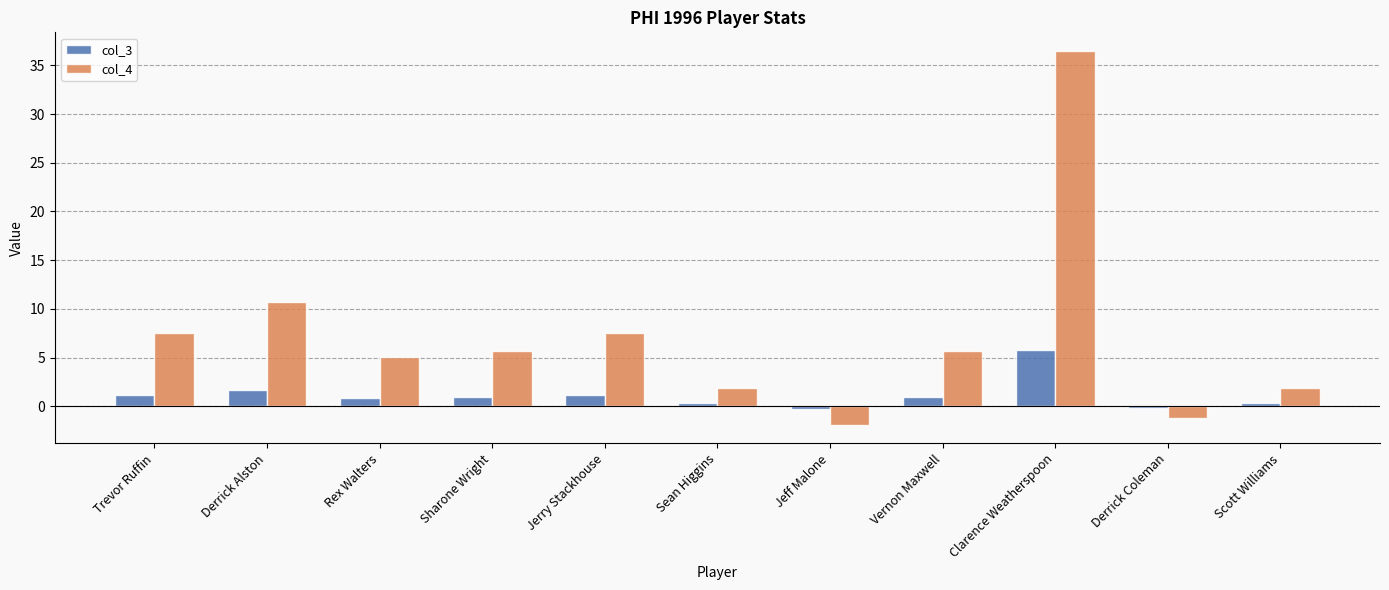

Between Jerry Stackhouse and Vernon Maxwell, which series saw the biggest shift?

col_4